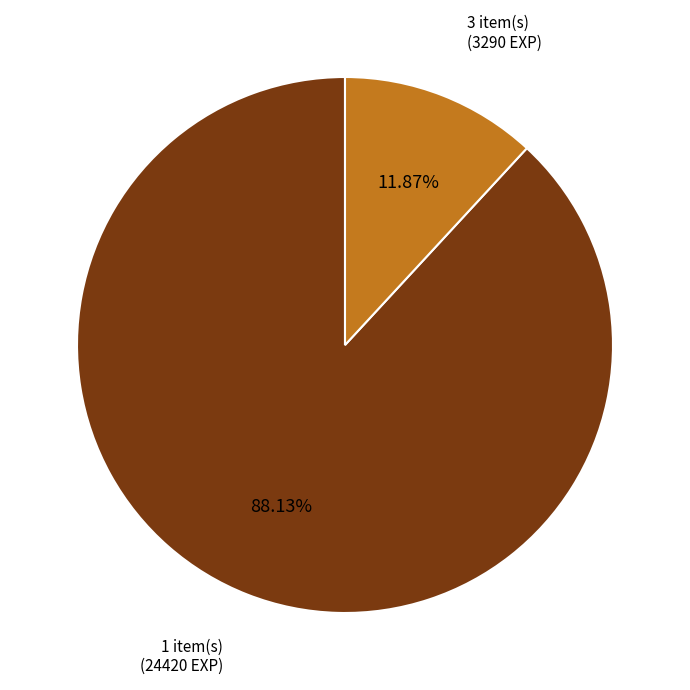

Is there any slice that represents more than half of the pie?

Yes